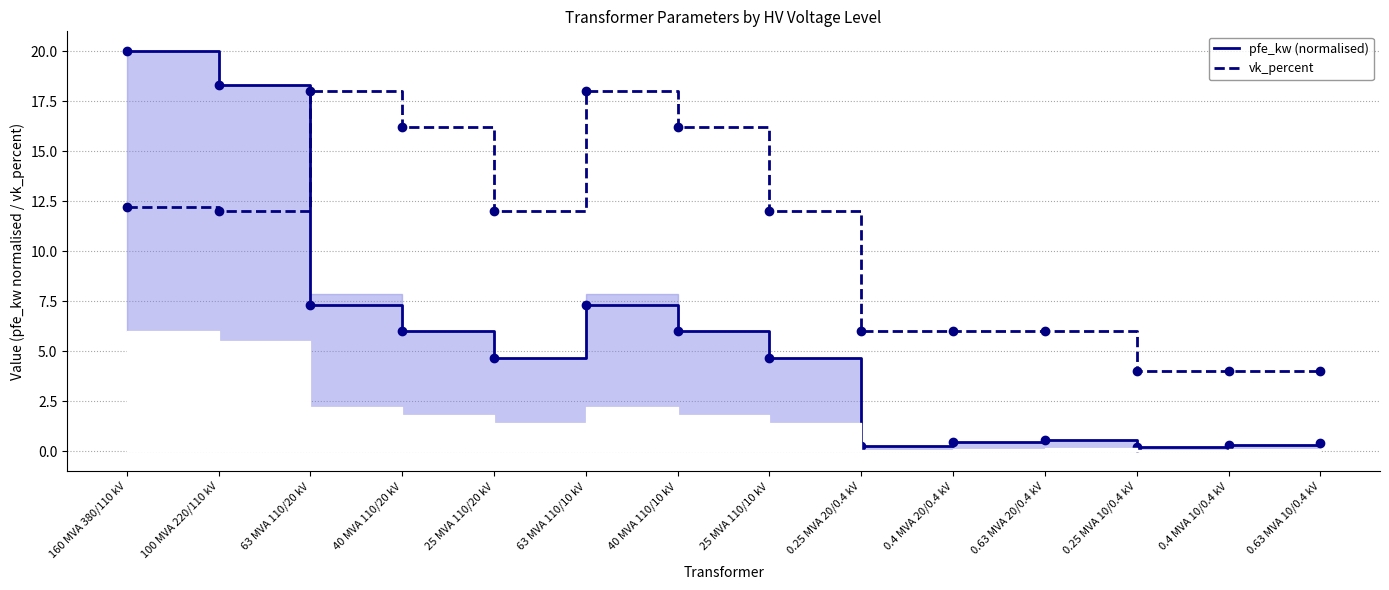

What is the sum of the pfe_kw (normalised) values at 0.63 MVA 10/0.4 kV and 0.25 MVA 10/0.4 kV?

0.6